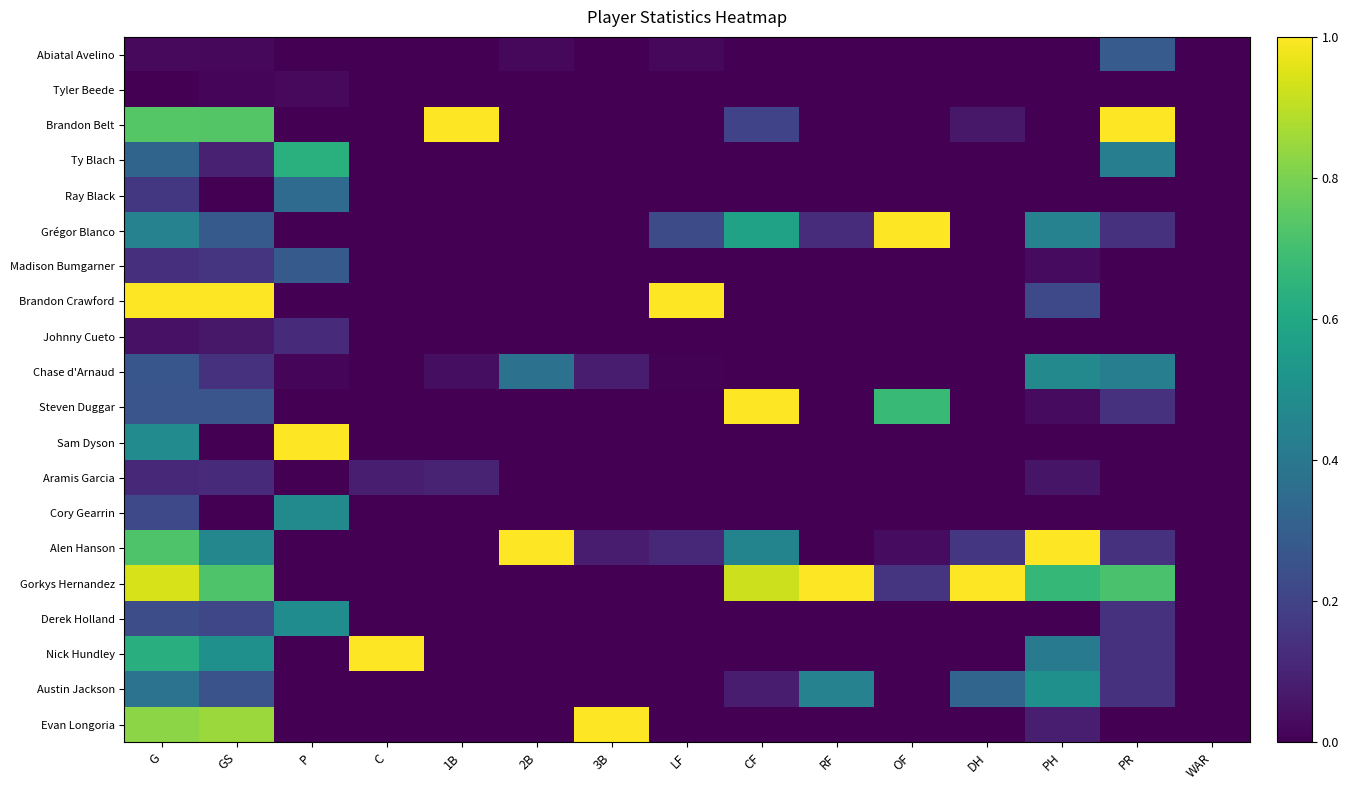

What is the total value across all series at RF?

1.6